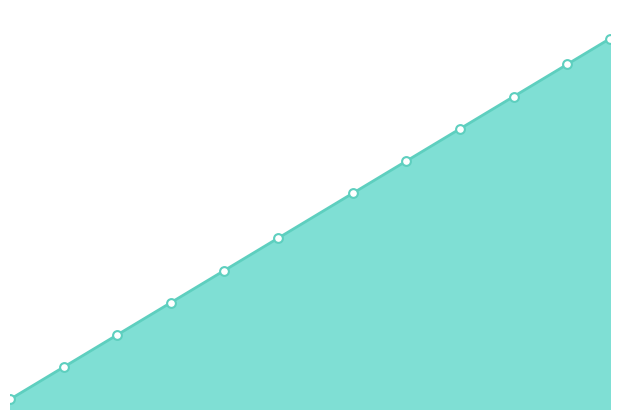

What is the change in value from 6 to 11?

+10